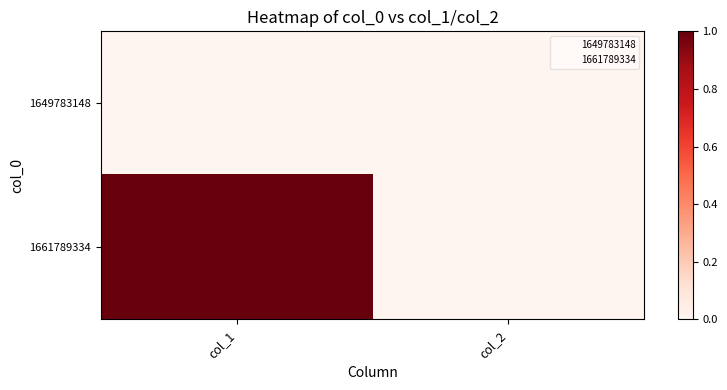

Reading left to right, extract all data points from this chart.

1649783148: col_1=0	col_2=0
1661789334: col_1=1	col_2=0